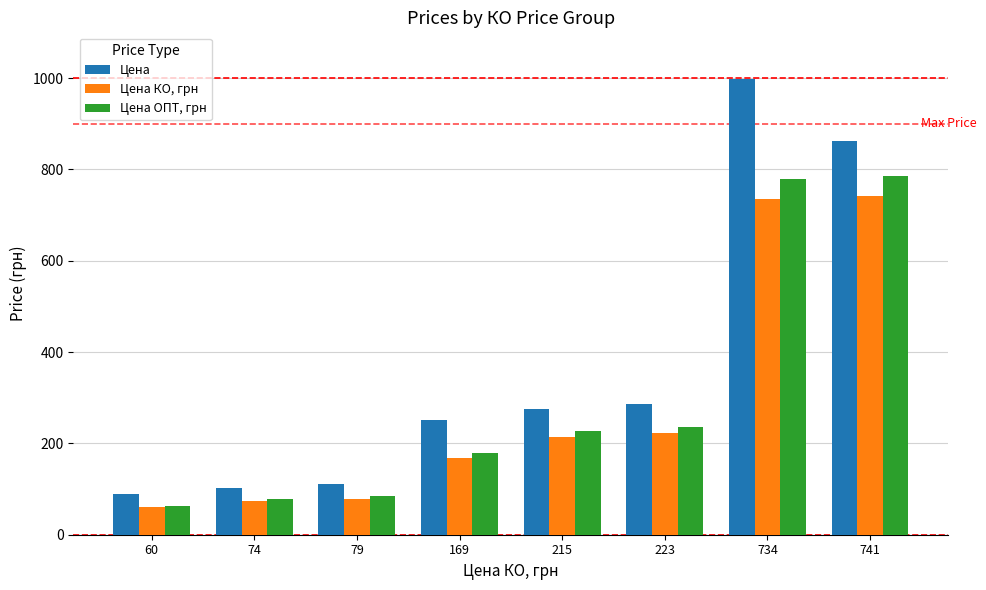

Reading left to right, transcribe all the data shown in this chart.

Цена: 90	102	110	251	275	287	998	862
Цена КО, грн: 60	74	79	169	215	223	734	741
Цена ОПТ, грн: 63	78	84	180	228	236	778	785